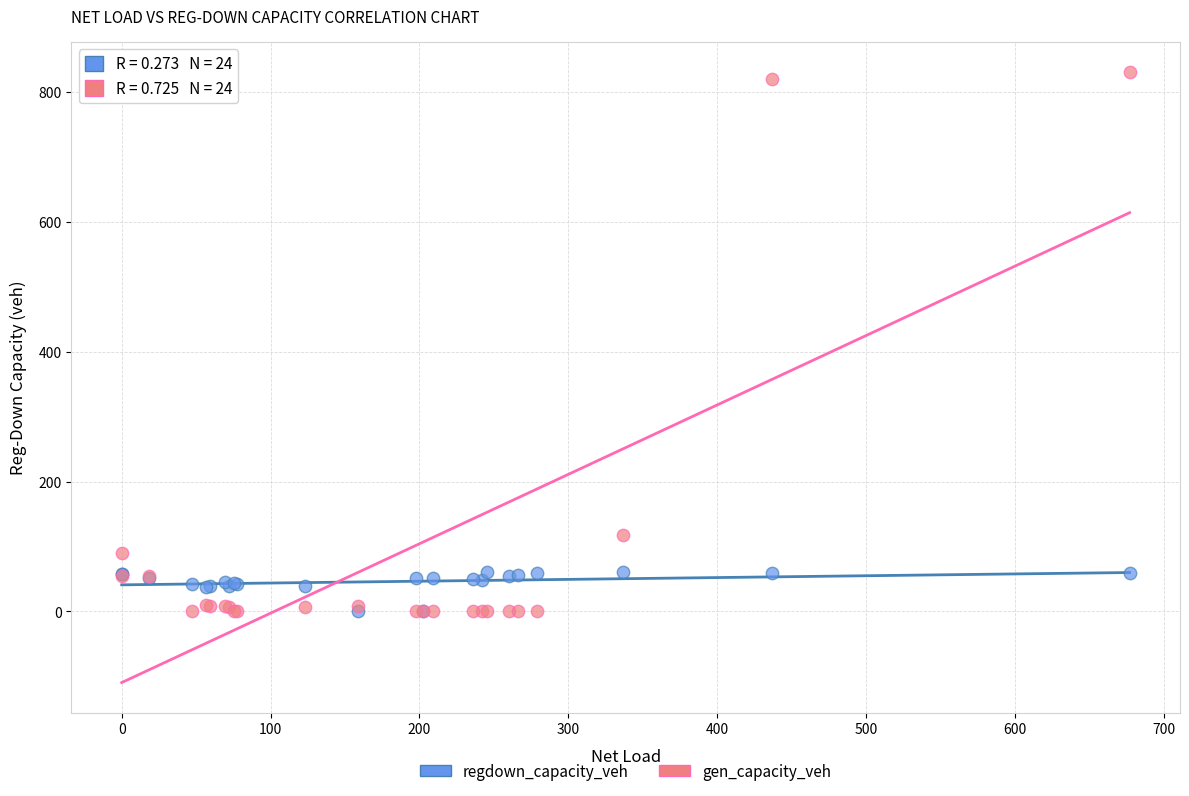

Across all series, what Y value is closest to 415?

117.3